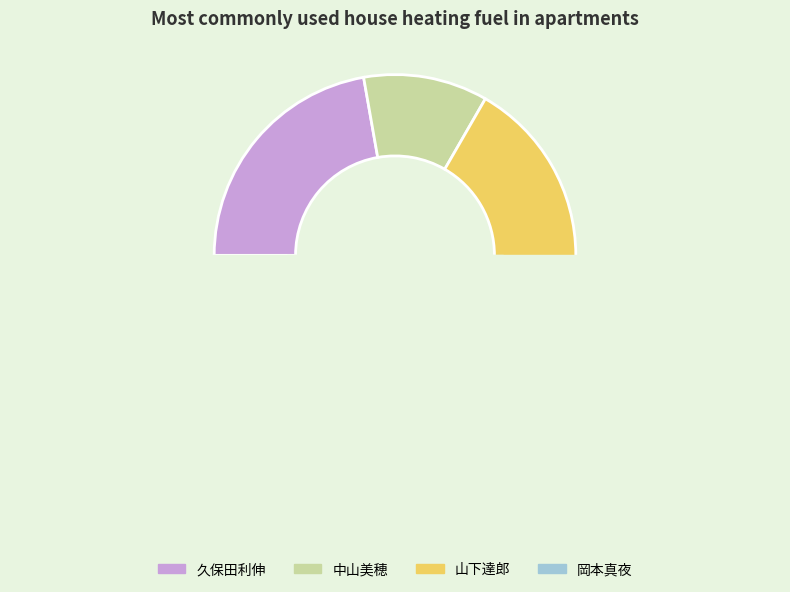

Is 久保田利伸 the majority of the pie?

No